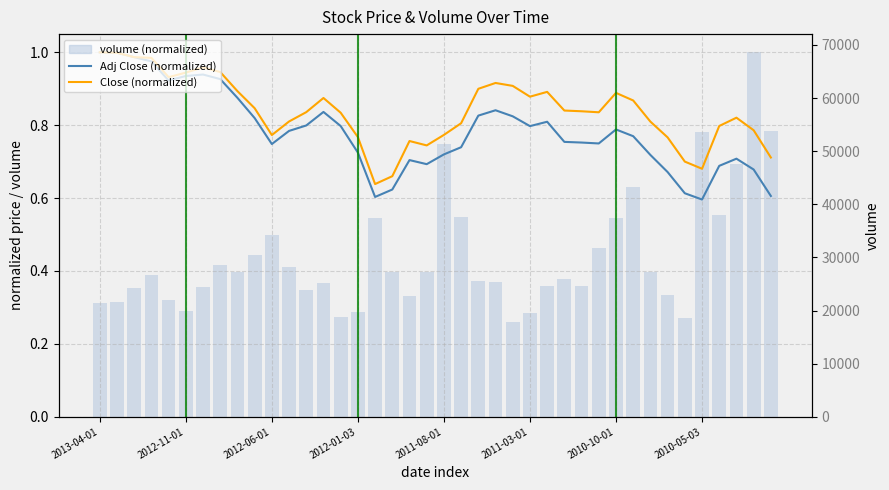

True or false: volume (normalized) has a value of 0.4 at 14.

False